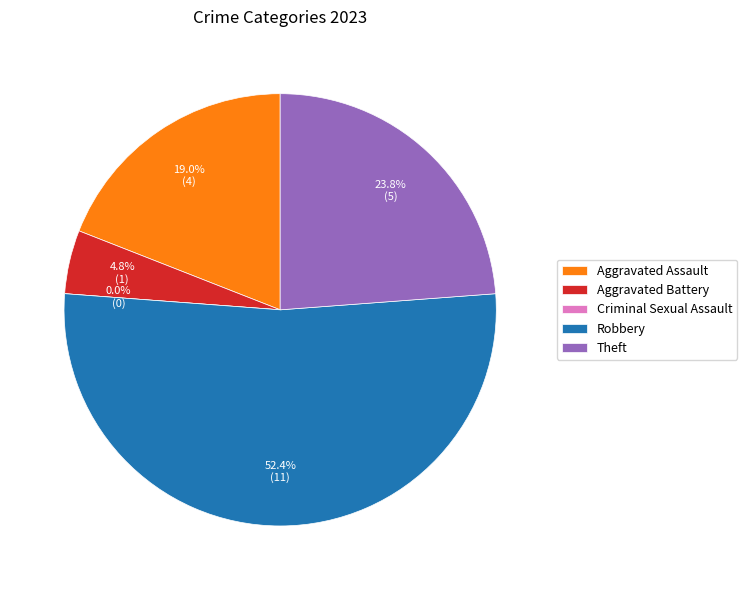

What is the change in value from Aggravated Battery to Criminal Sexual Assault?

-1